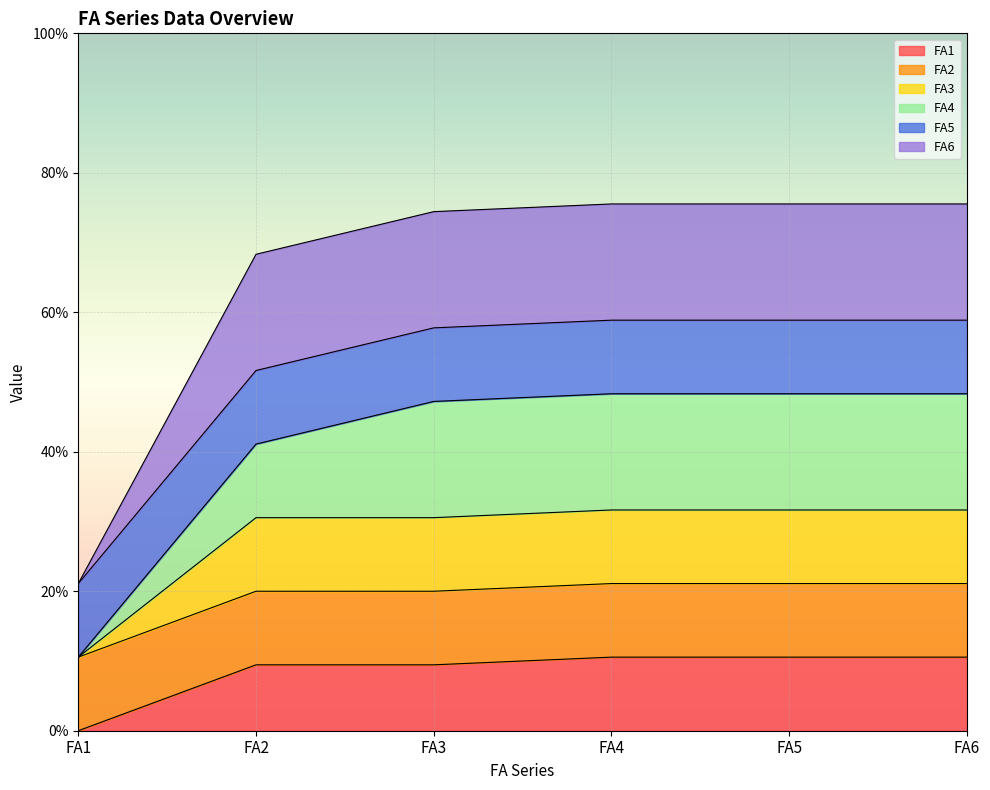

What is the total value across all series at FA4?

75.5